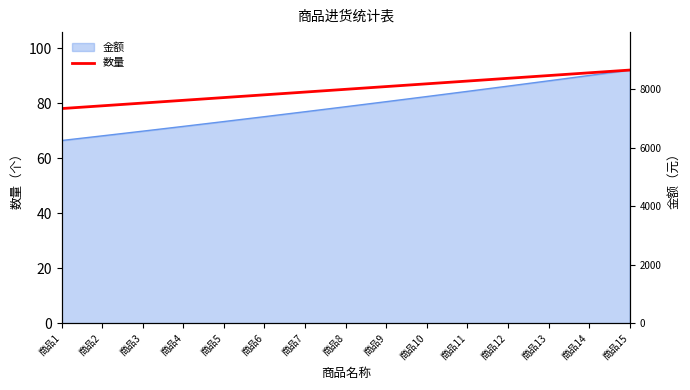

How many values are below 85?

7